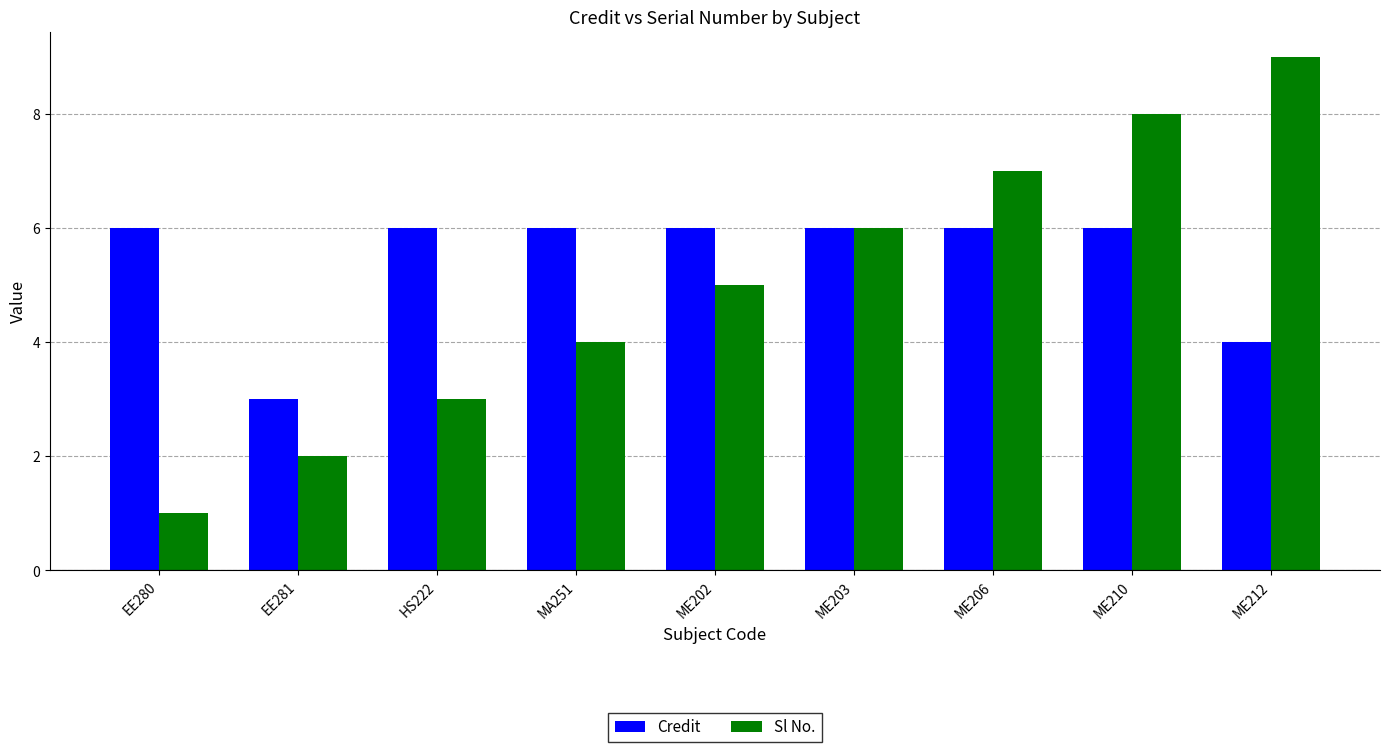

How many values in the Sl No. series are below 5?

4